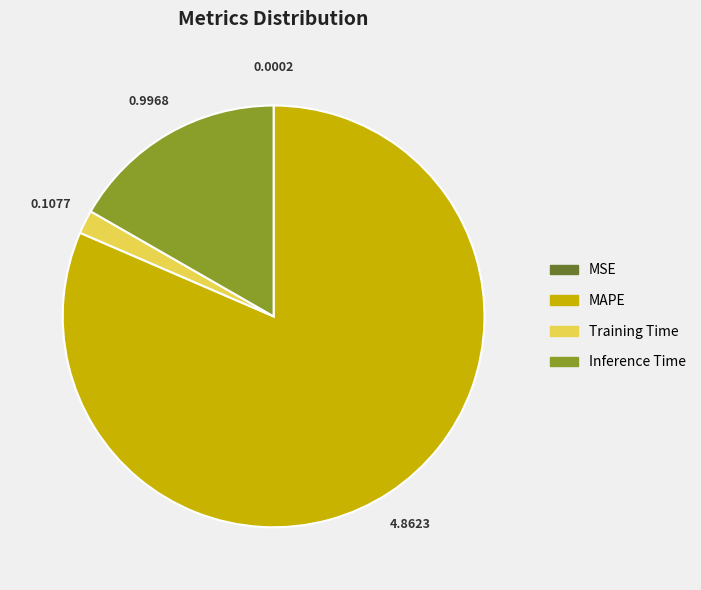

Is there a majority slice in this chart?

Yes